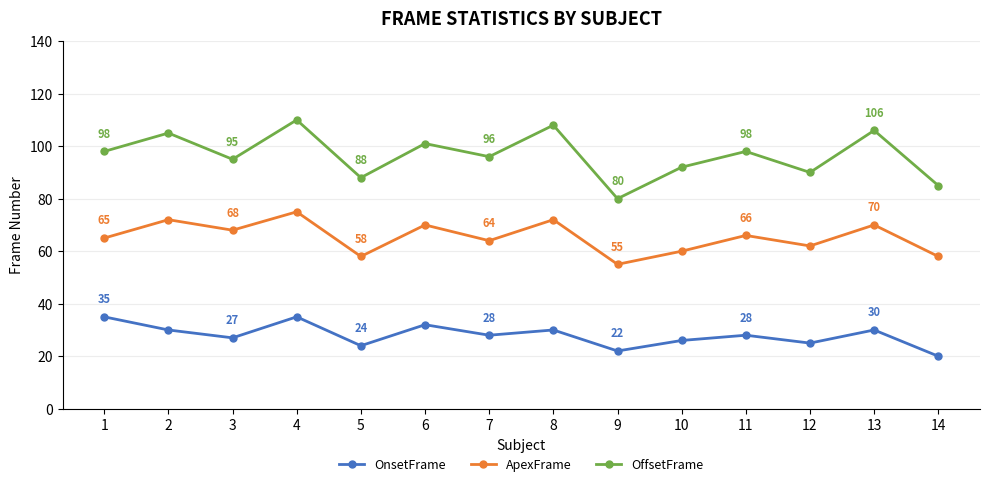

What is the value of the OffsetFrame point at the 9th from the left?

80